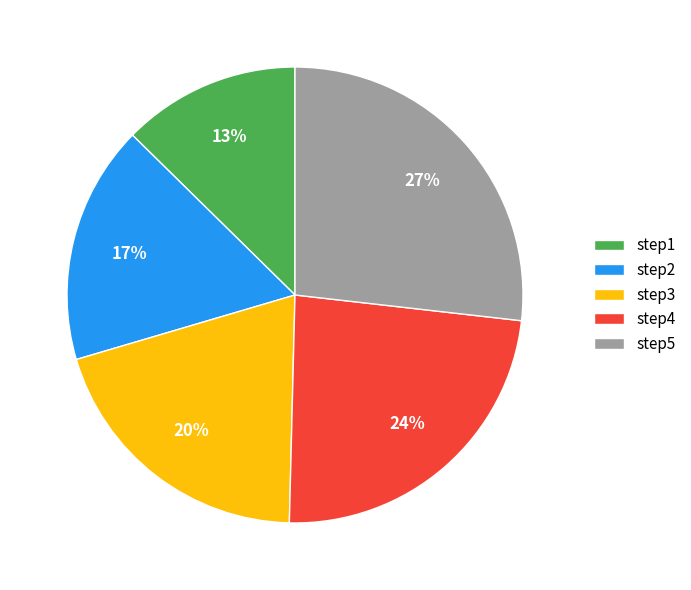

Is the sum of step4 and step3 greater than half?

No